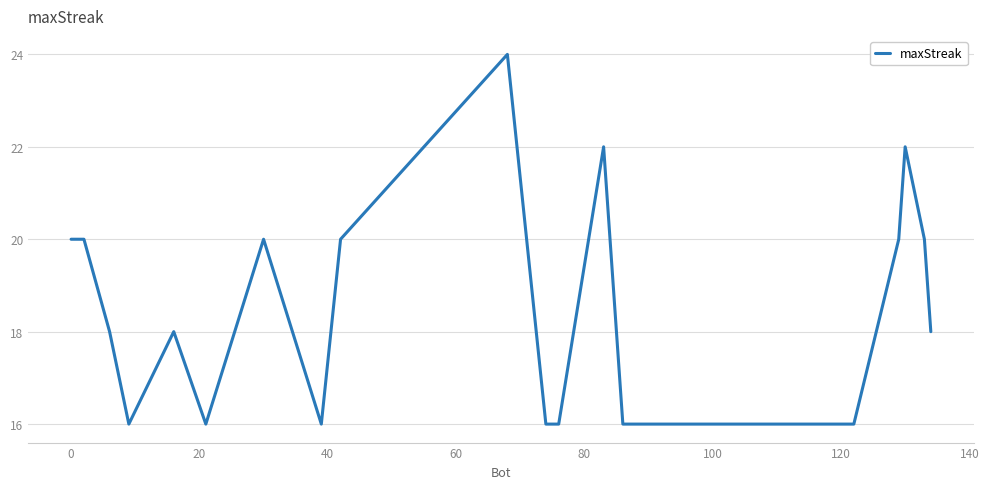

What is the difference between the maximum and minimum values?

8